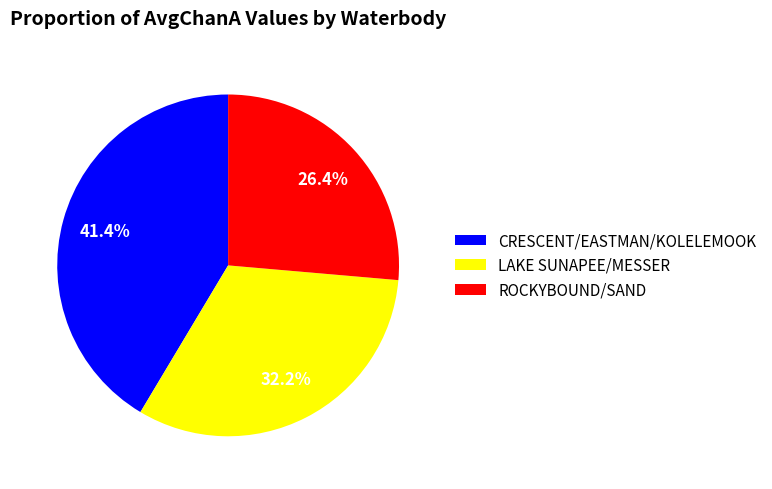

Is there any slice that represents more than half of the pie?

No